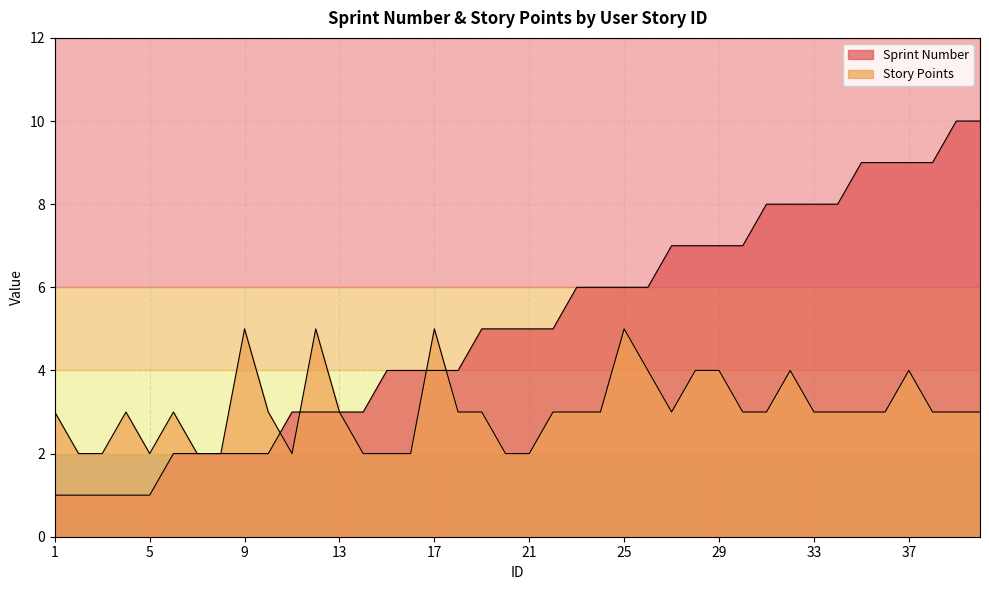

How many lines are shown in the chart?

2